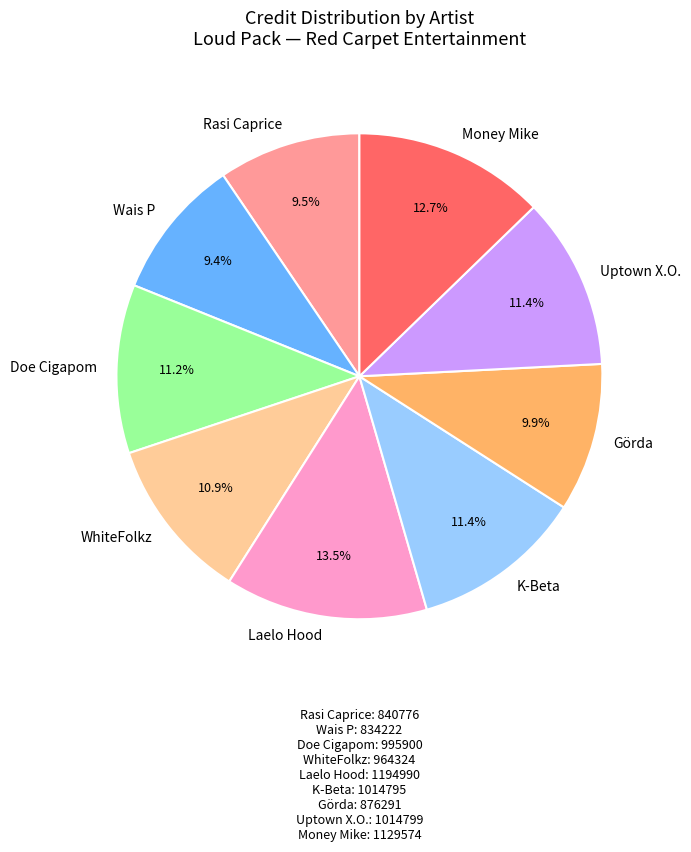

What is the largest slice in the pie chart?

Laelo Hood